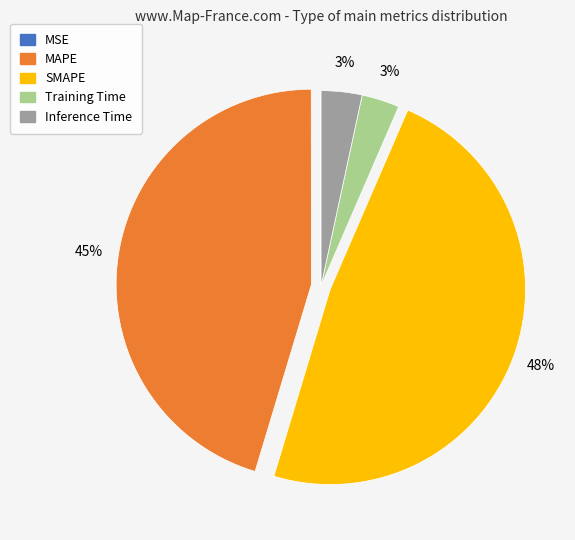

To the nearest percent, what is the difference between the MAPE and SMAPE slice percentages?

3%